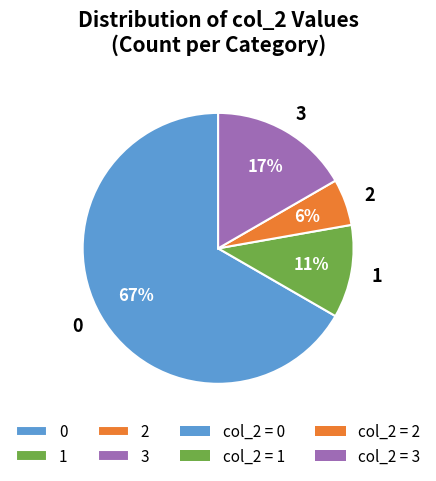

Is it true that 0 is 72% of the pie?

False